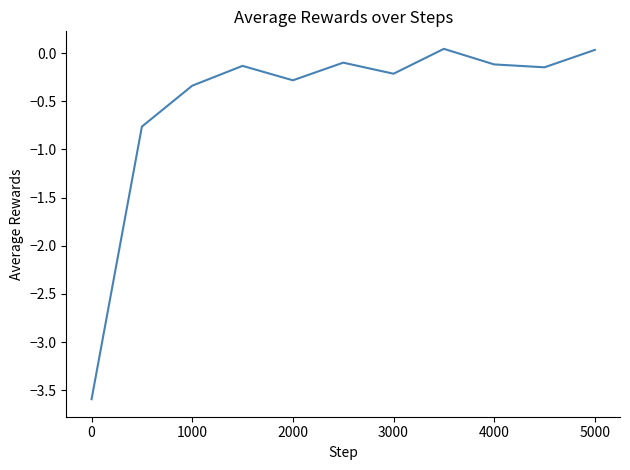

How many series are shown in this chart?

1